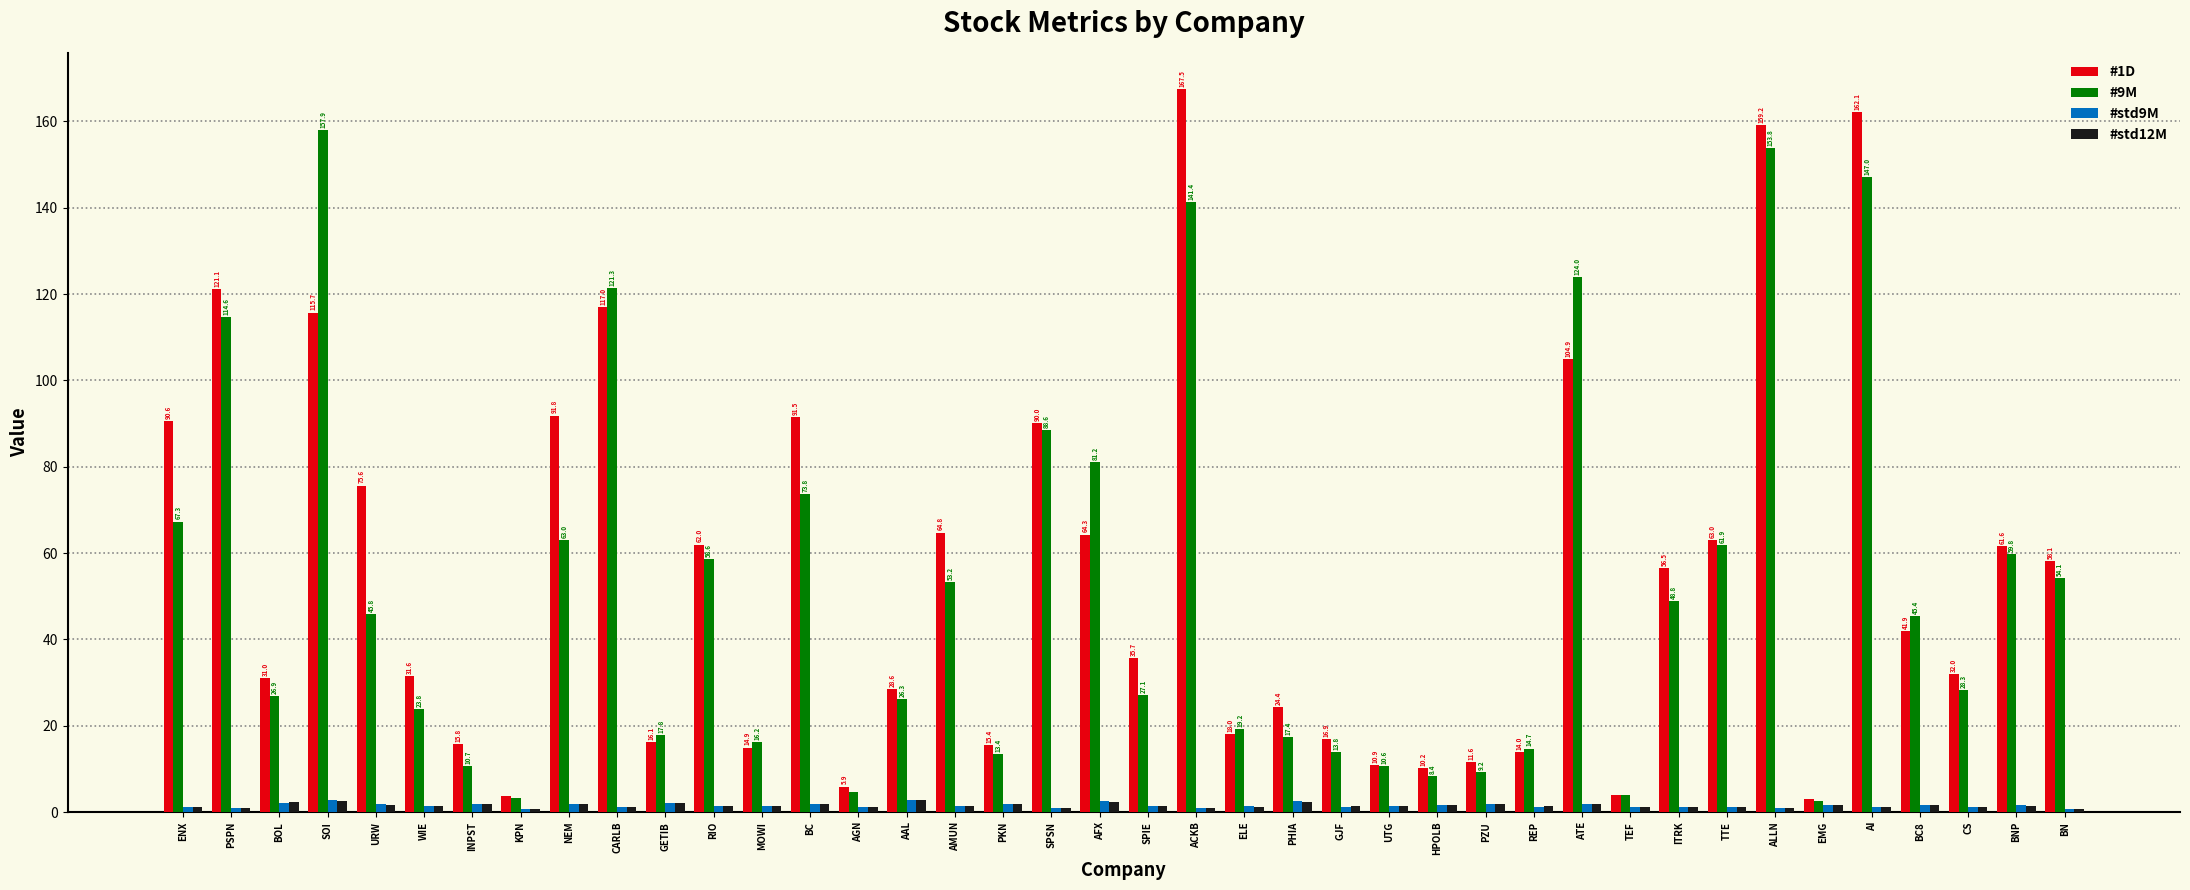

What is the label of the 22nd bar from the right?

SPSN